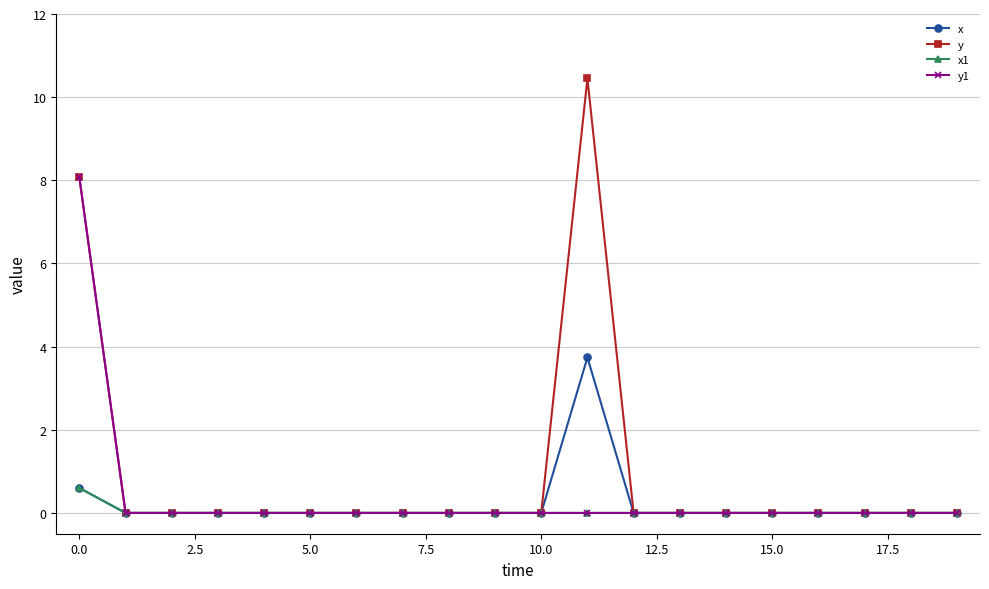

How many data points does each series have?

20